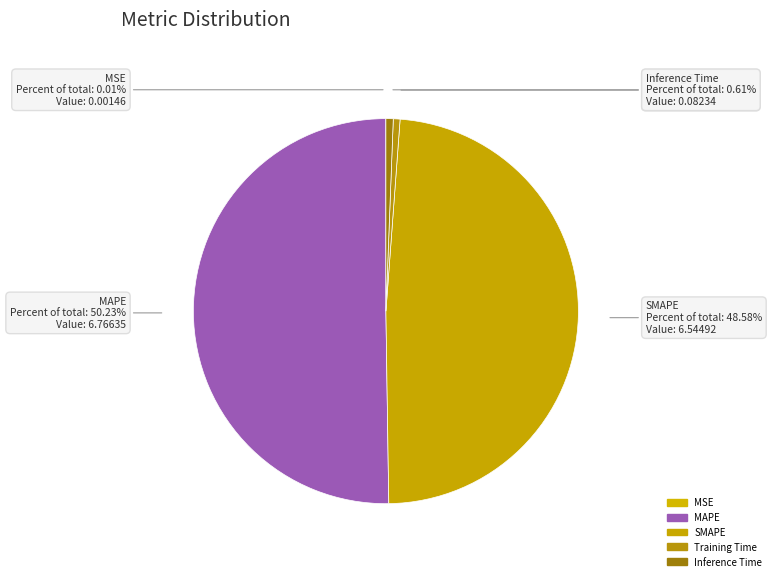

To the nearest percent, what is the difference between the SMAPE and MAPE slice percentages?

2%